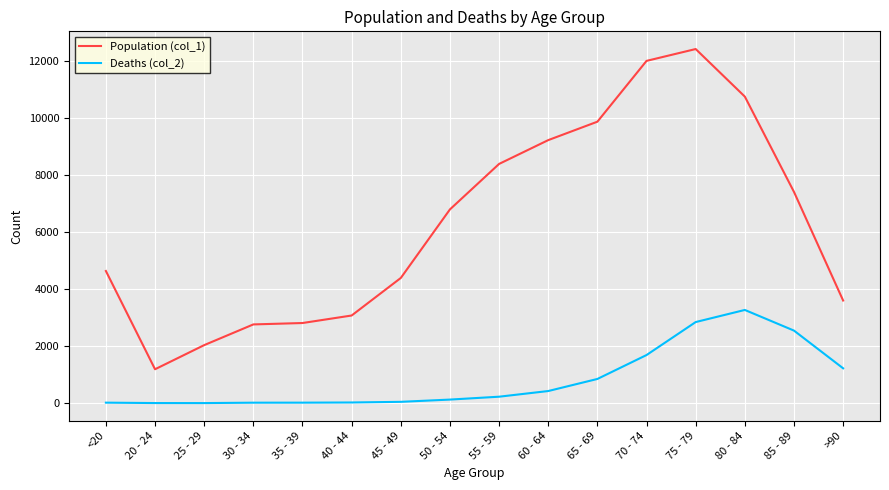

True or false: Deaths (col_2) and Population (col_1) cross at least once.

False